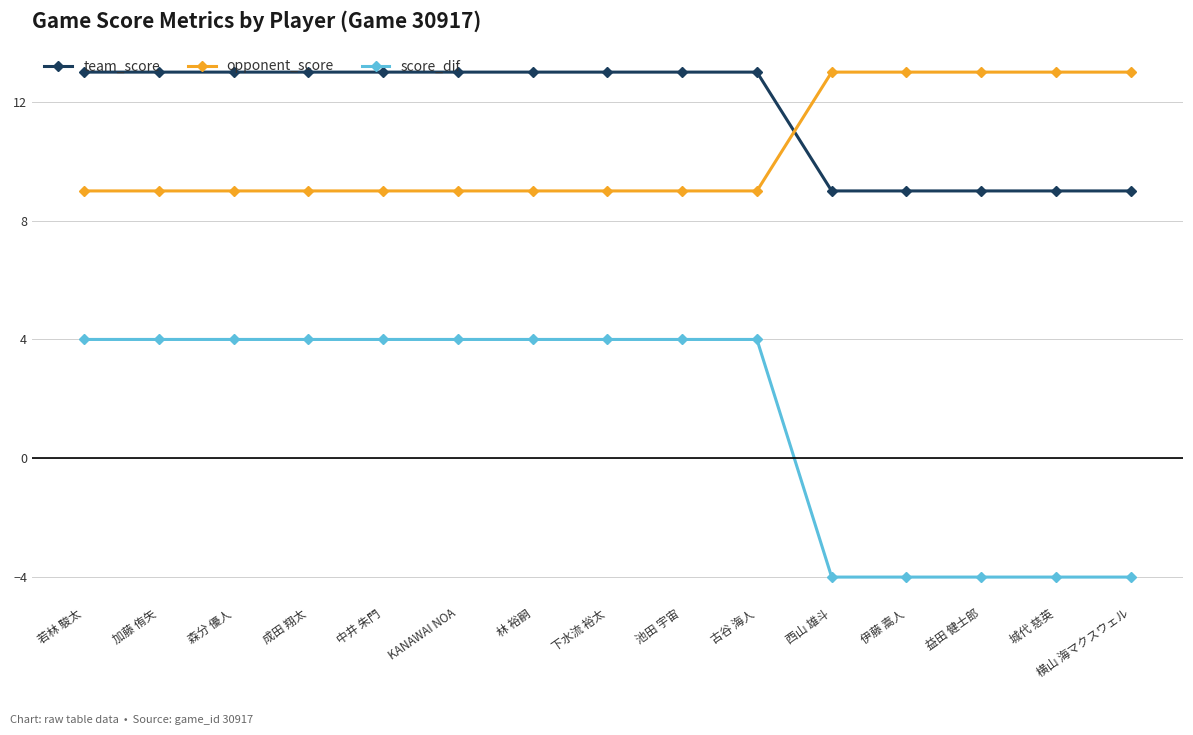

True or false: team_score has a value of 2 at 伊藤 嵩人.

False